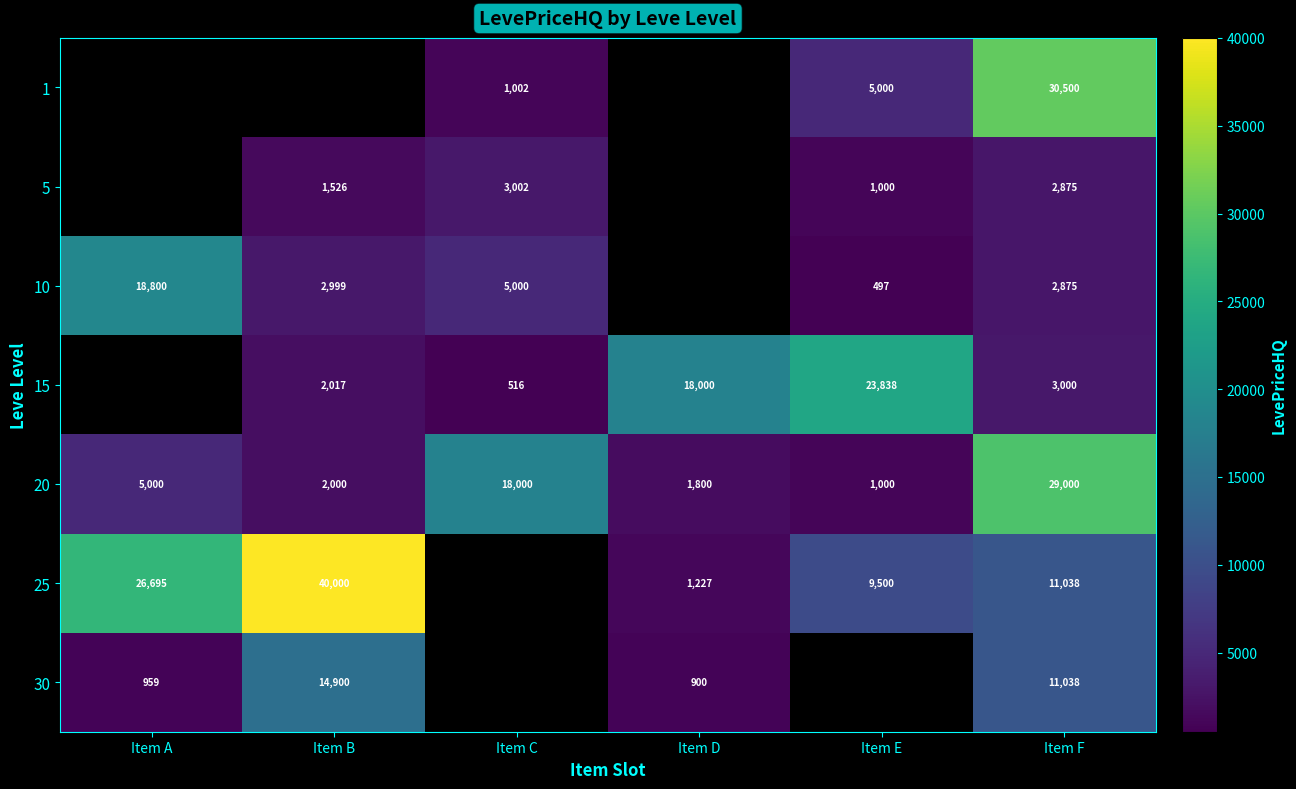

True or false: 10 has a value of 1256 at Item F.

False